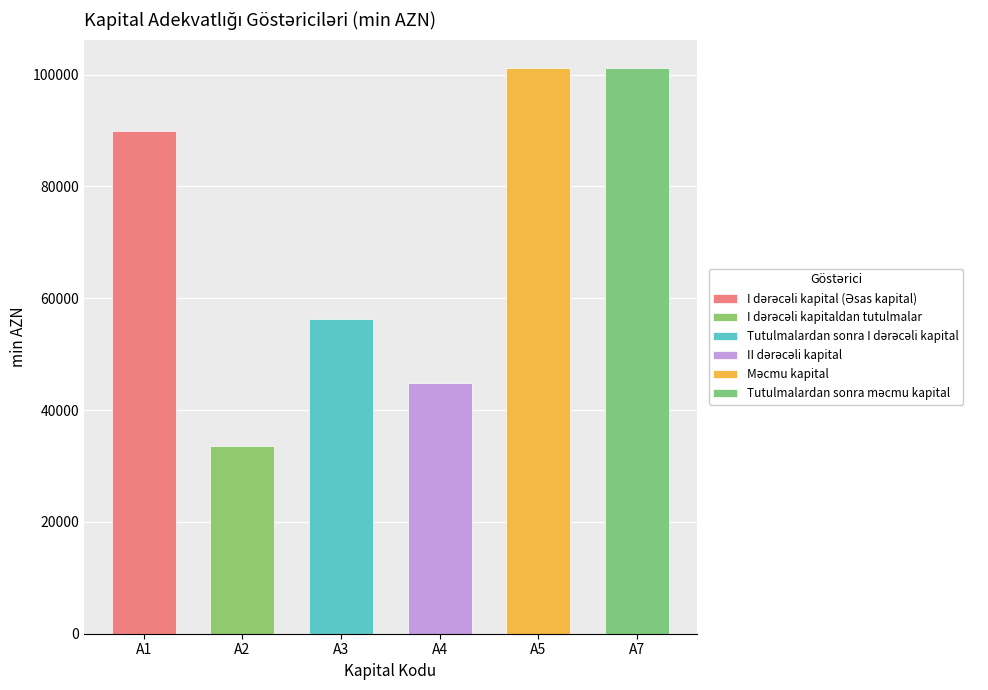

At how many categories does at least one series exceed 79759?

3